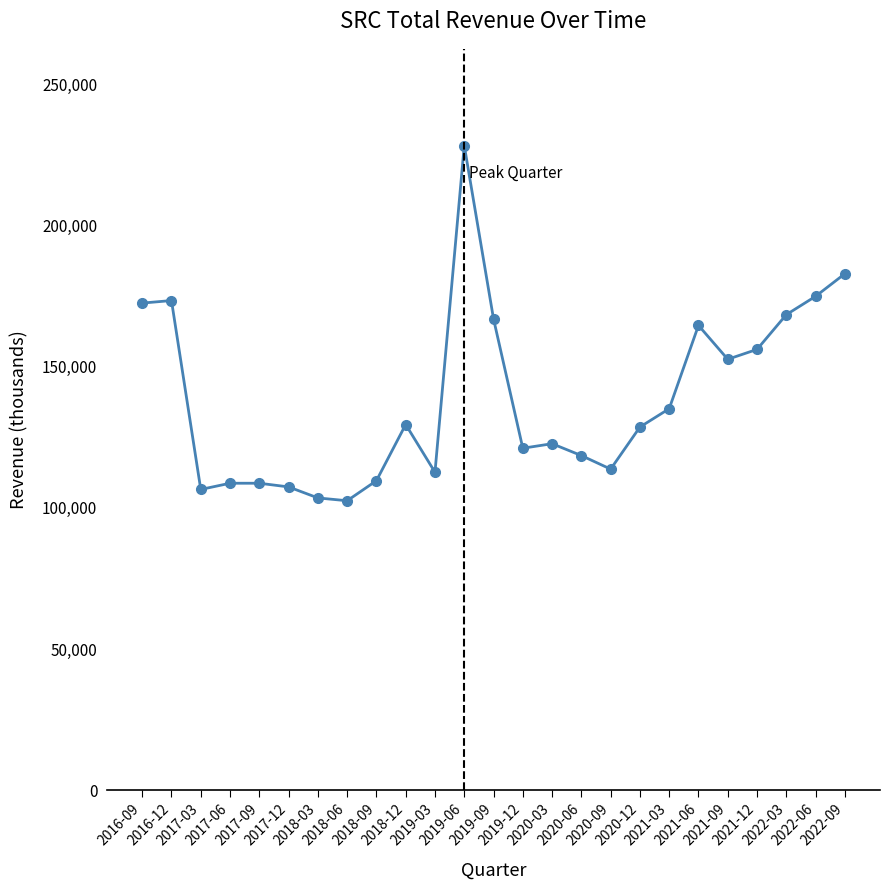

What is the smallest value displayed?

102500